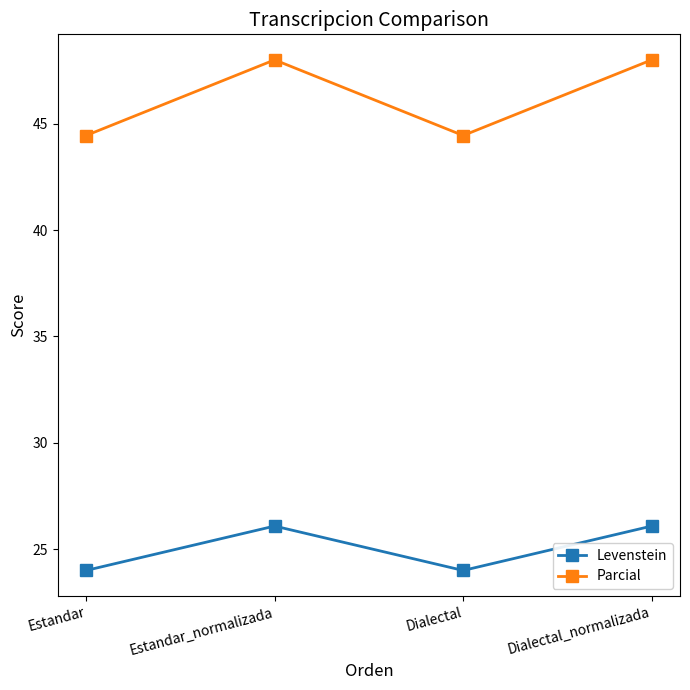

True or false: Levenstein has a value of 24.0 at Dialectal.

True